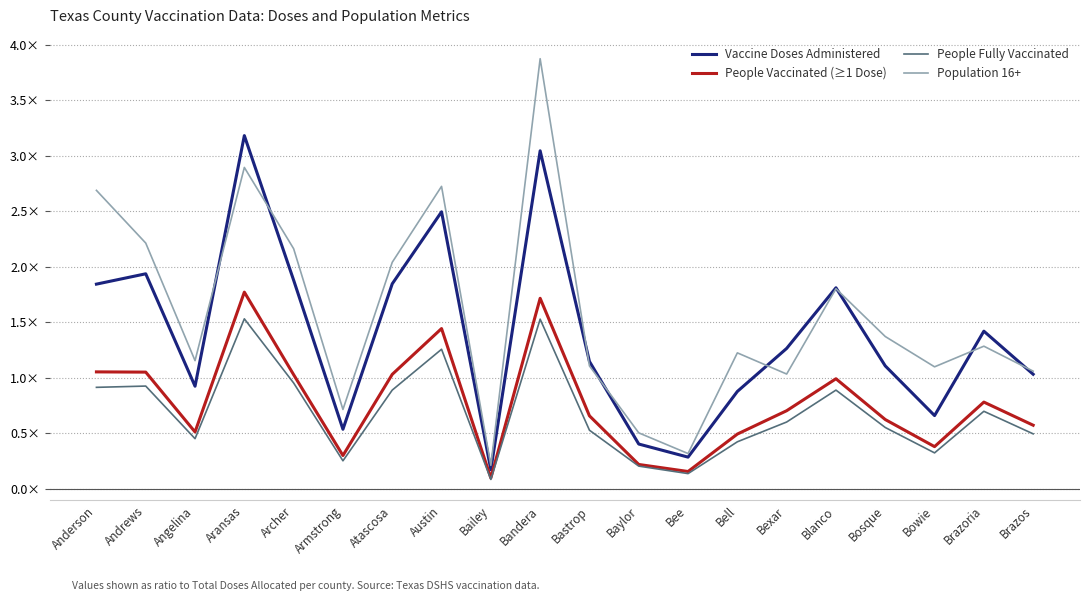

Rank the series by their maximum value, from lowest to highest.

People Fully Vaccinated, People Vaccinated (≥1 Dose), Vaccine Doses Administered, Population 16+